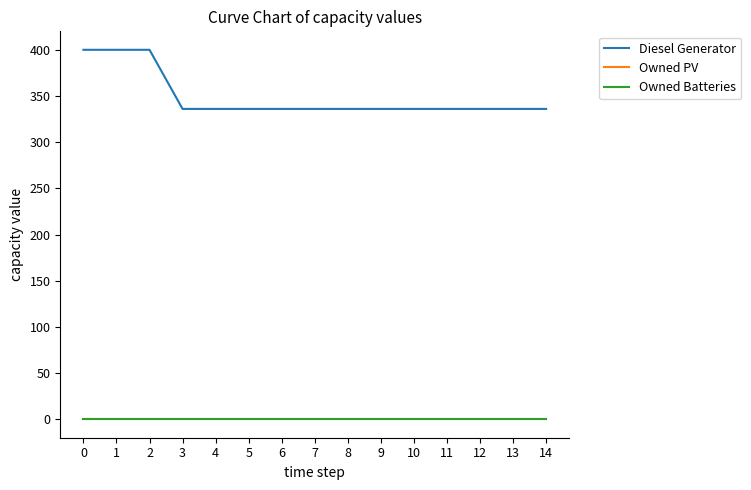

Reading left to right, list all the values displayed in this chart.

Diesel Generator: 400	400	400	336	336	336	336	336	336	336	336	336	336	336	336
Owned PV: 0	0	0	0	0	0	0	0	0	0	0	0	0	0	0
Owned Batteries: 0	0	0	0	0	0	0	0	0	0	0	0	0	0	0